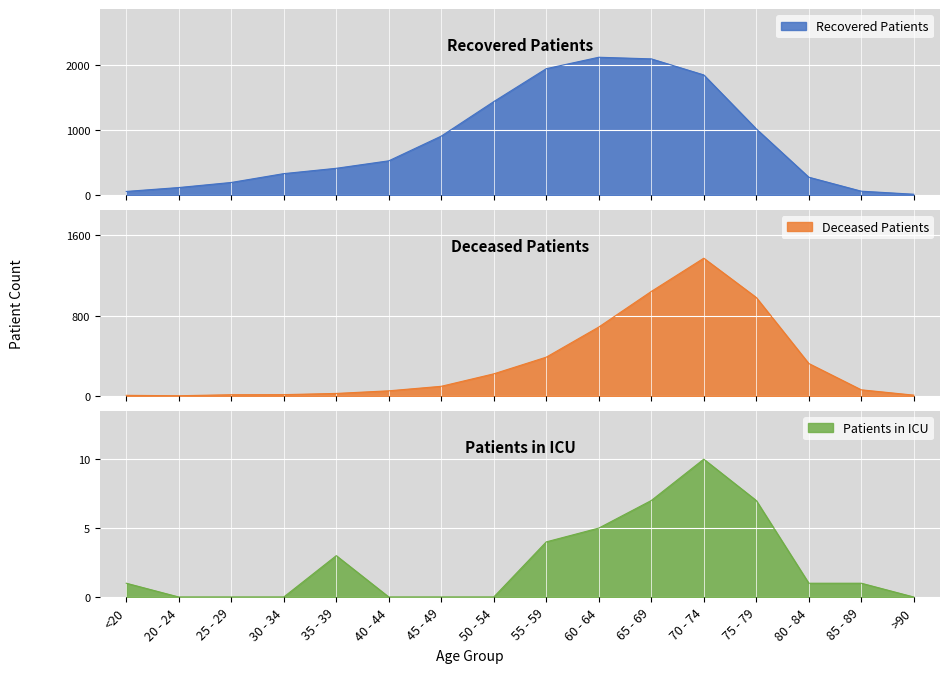

Read the deceased_patients value at 60 - 64, to the nearest 10.

690